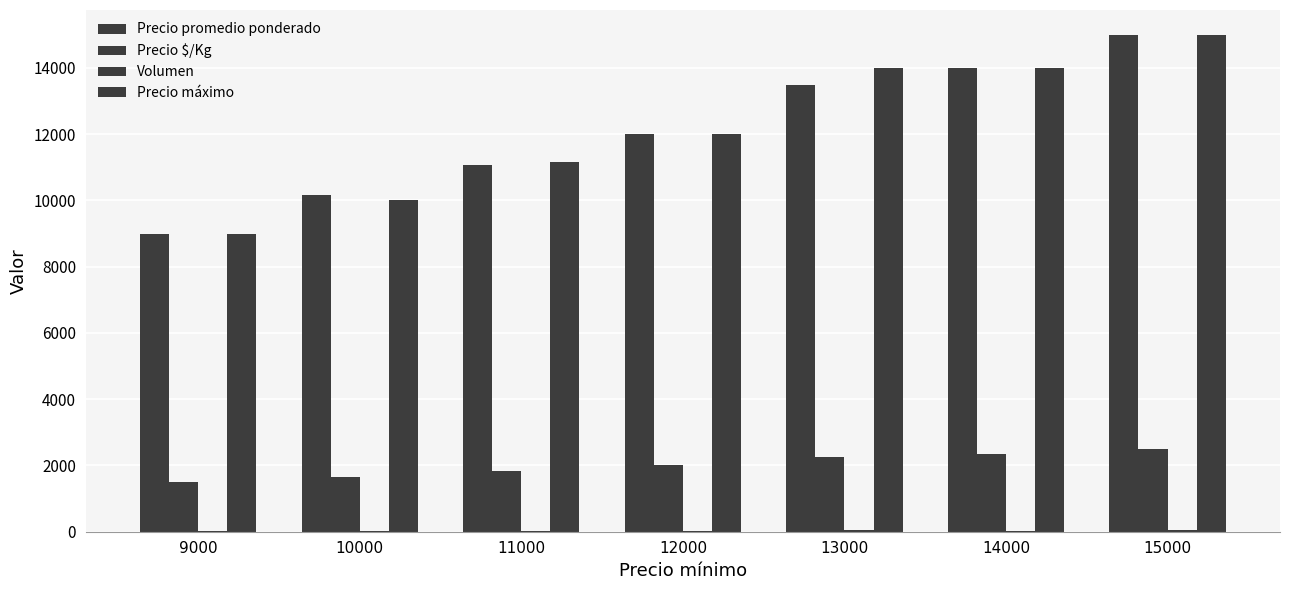

What is the difference between the highest and lowest values at 10000?

10132